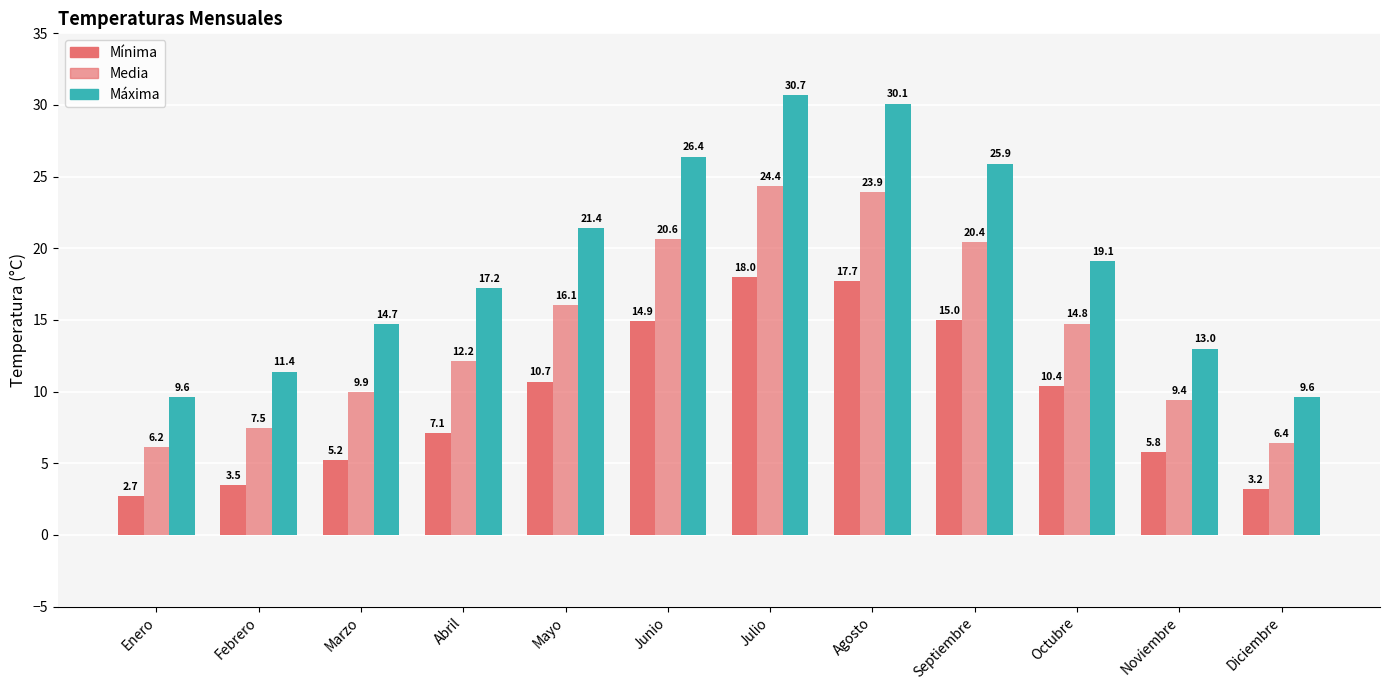

What is the greatest value displayed?

30.7